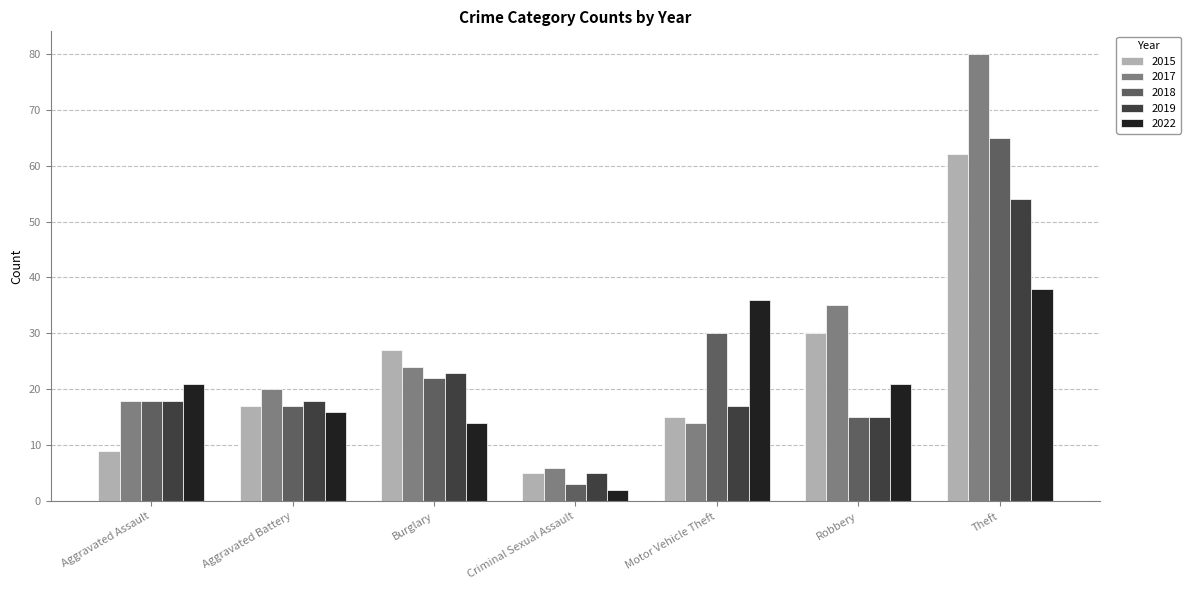

What is the sum of all 2022 values?

148